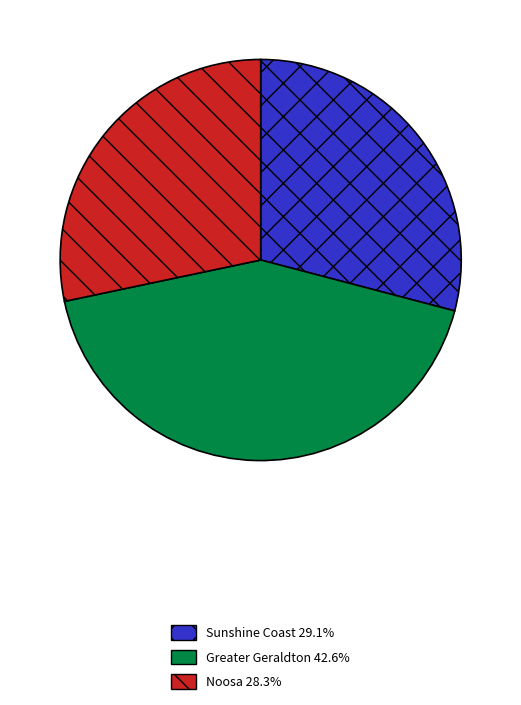

Is the sum of Greater Geraldton and Noosa greater than half?

Yes